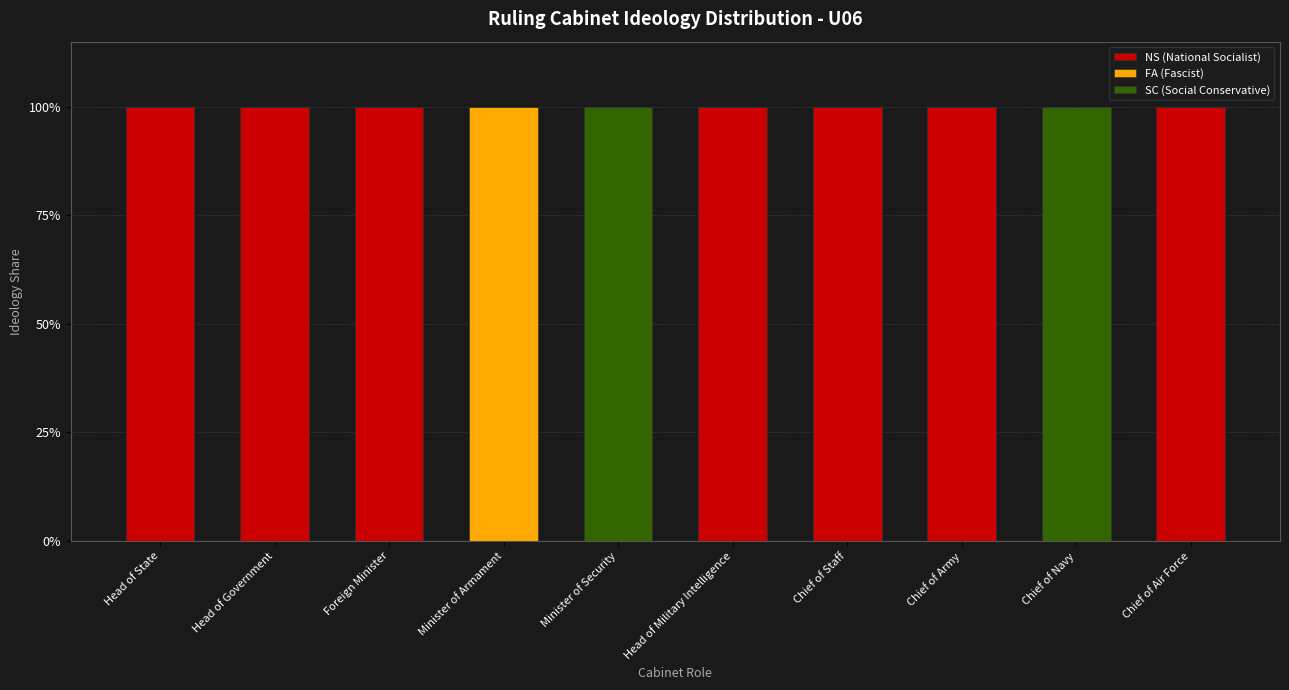

Are the bars grouped side by side (vs. stacked)?

No